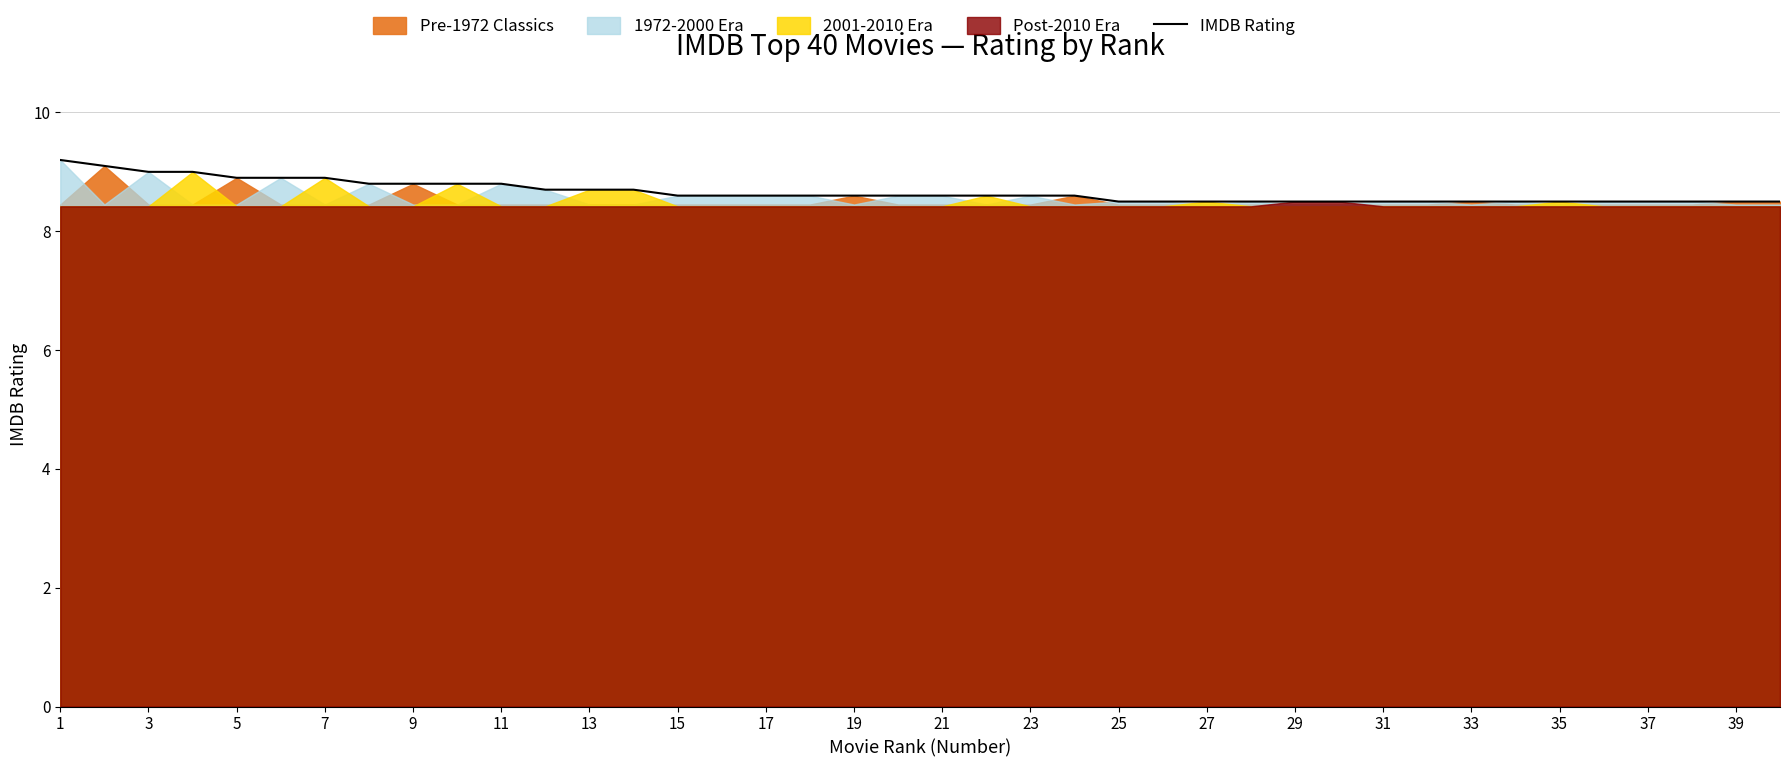

The value of IMDB Rating at 1 is 9.2. True or false?

True